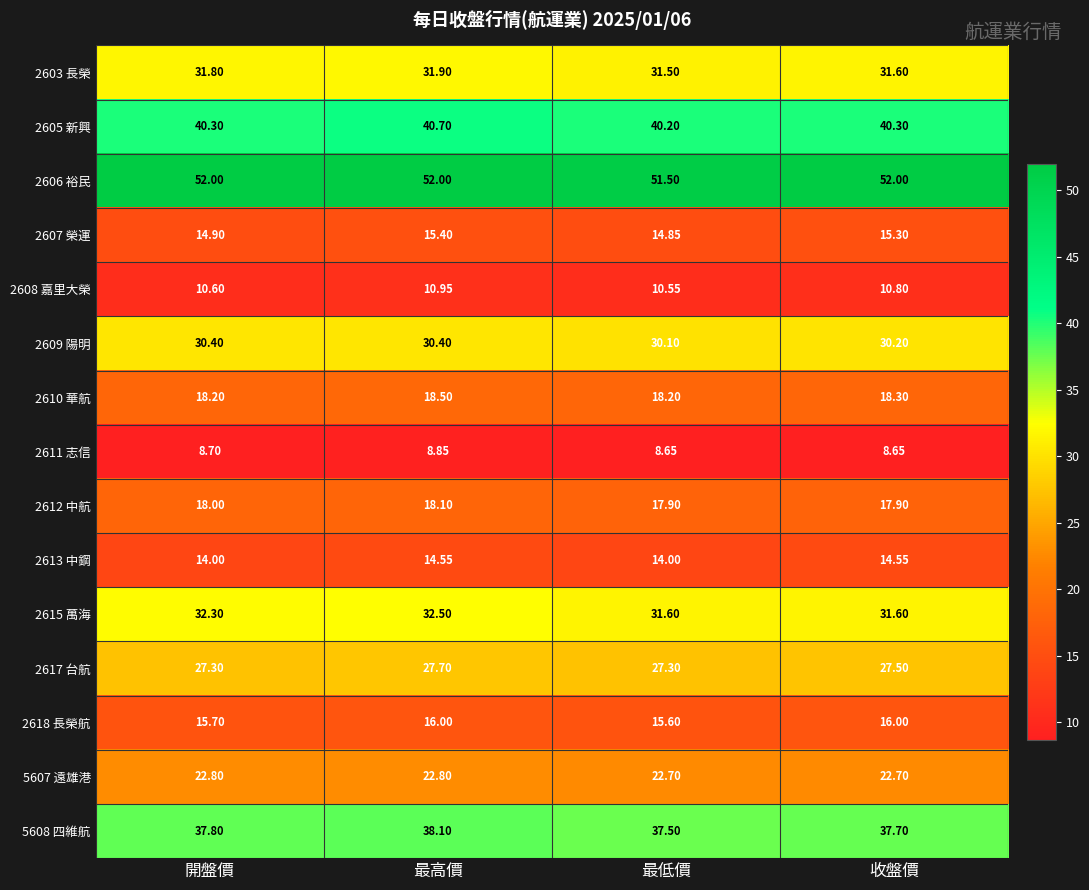

At which category is the sum across all series the highest?

最高價